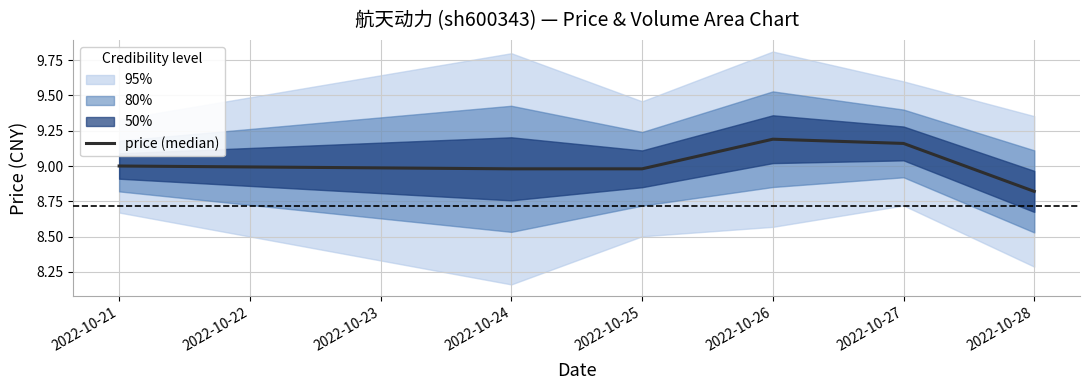

How many data points does each series have?

6